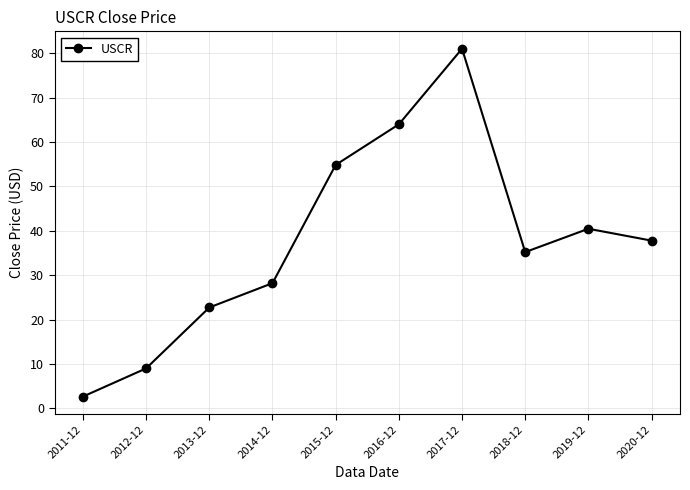

List the labels in order of value, largest first.

2017-12, 2016-12, 2015-12, 2019-12, 2020-12, 2018-12, 2014-12, 2013-12, 2012-12, 2011-12